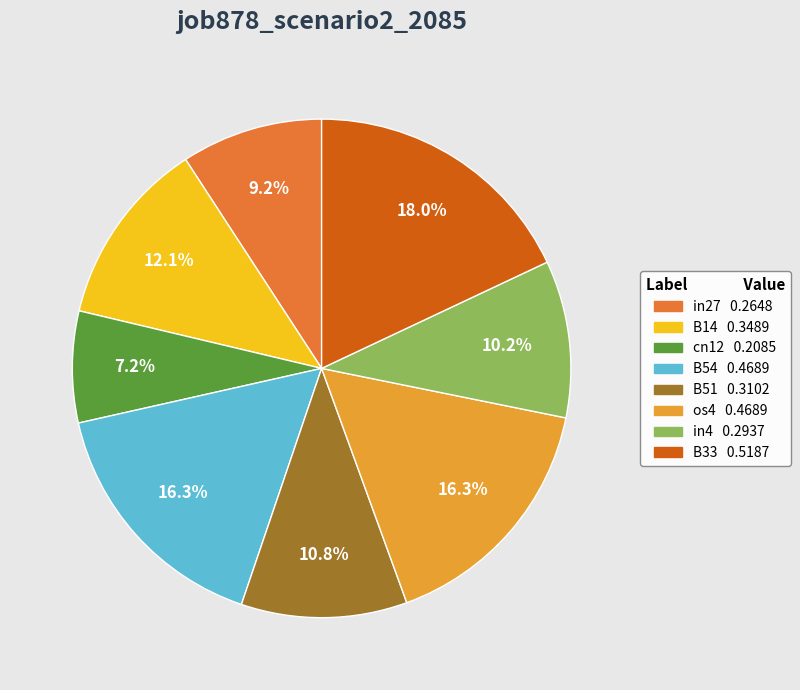

To the nearest percent, what portion does B14 represent?

12%